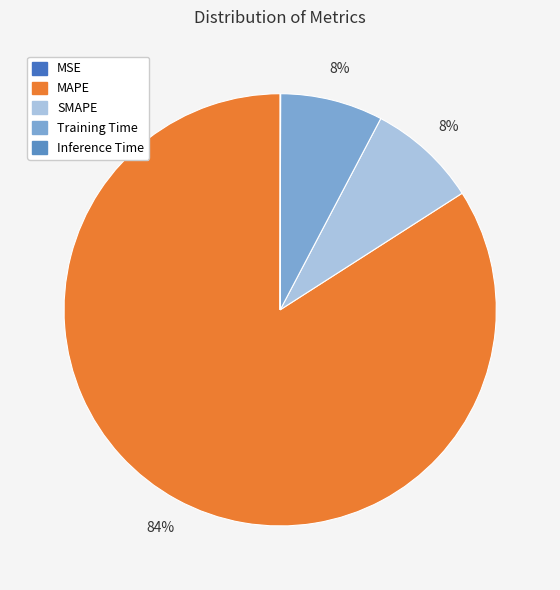

To the nearest percent, what percentage of the pie is SMAPE?

8%